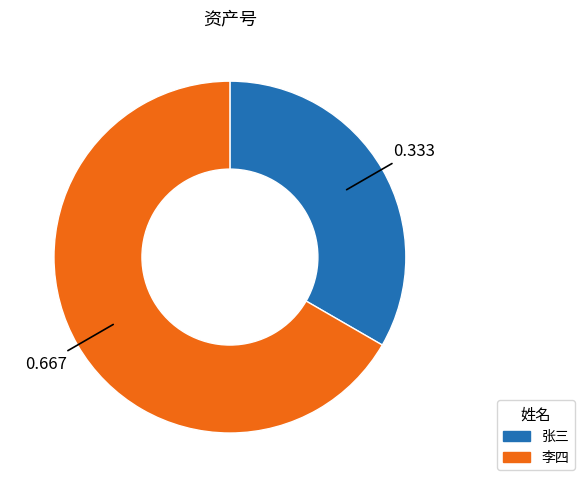

Is it true that 李四 is 67% of the pie?

True